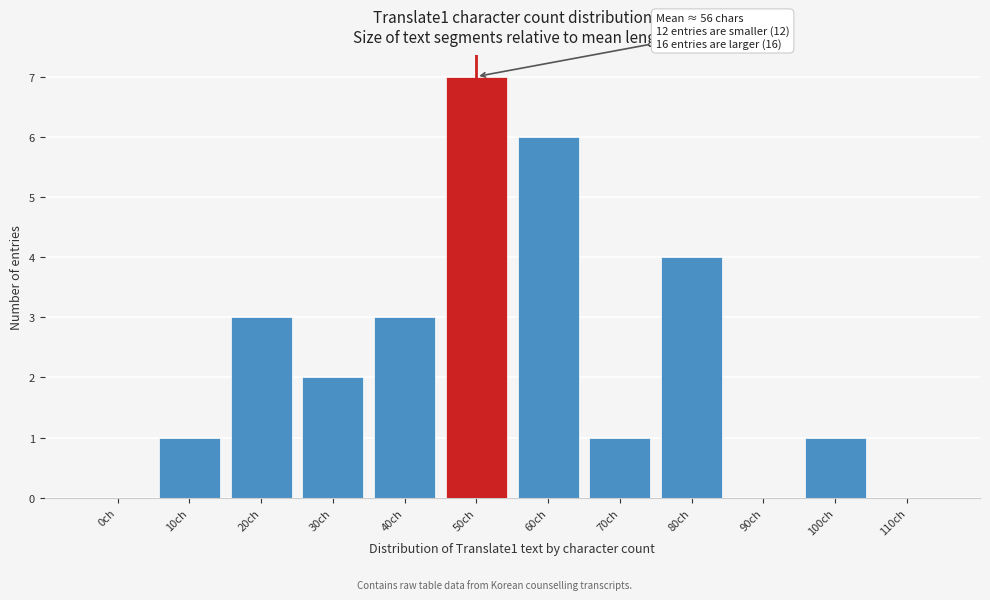

Reading left to right, extract all data points from this chart.

0ch=0	10ch=1	20ch=3	30ch=2	40ch=3	50ch=7	60ch=6	70ch=1	80ch=4	90ch=0	100ch=1	110ch=0